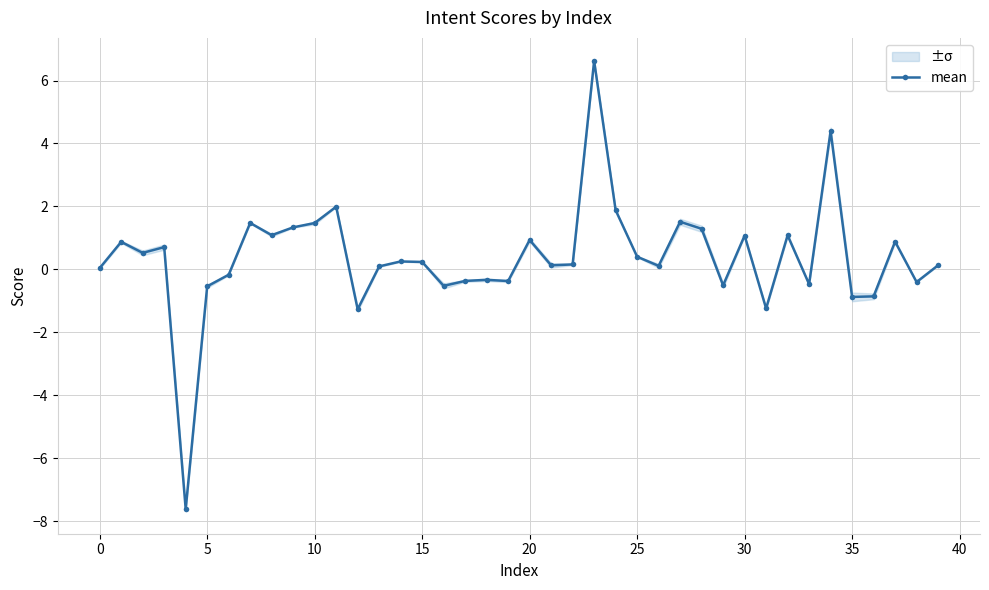

True or false: mean has a value of 0.8 at 10.

False